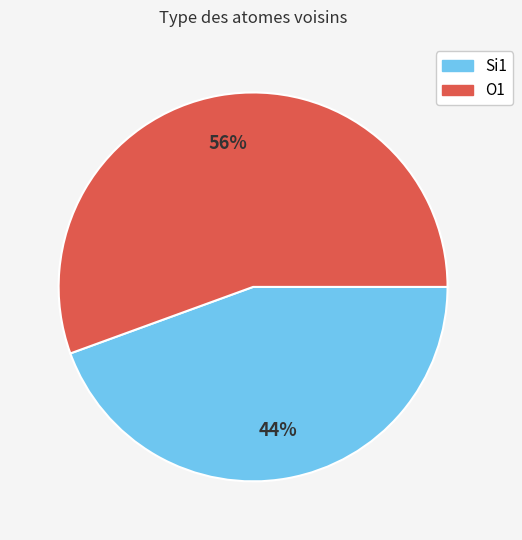

Which category accounts for the majority?

O1